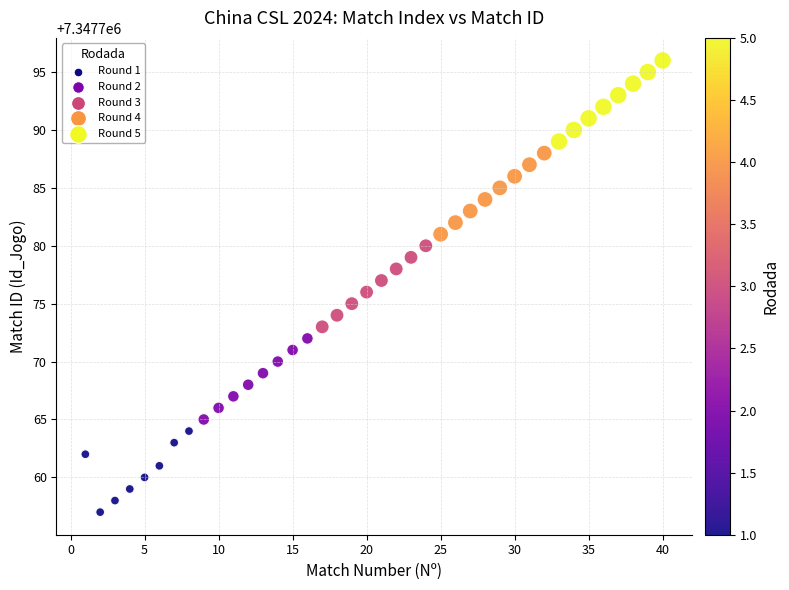

What is the range of Y values (max minus min)?

39